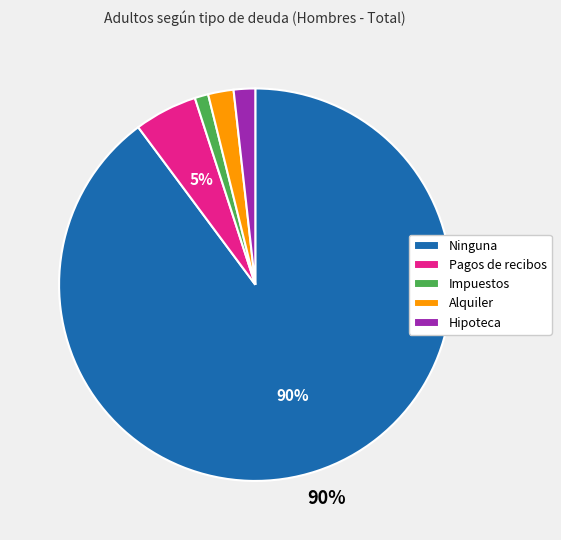

Between Ninguna and Impuestos, which is larger?

Ninguna